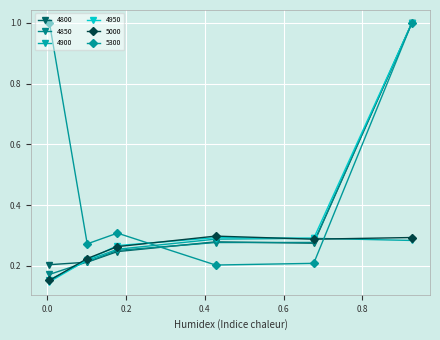

Which series ends up on top after the final intersection of 5300 and 4900?

5300